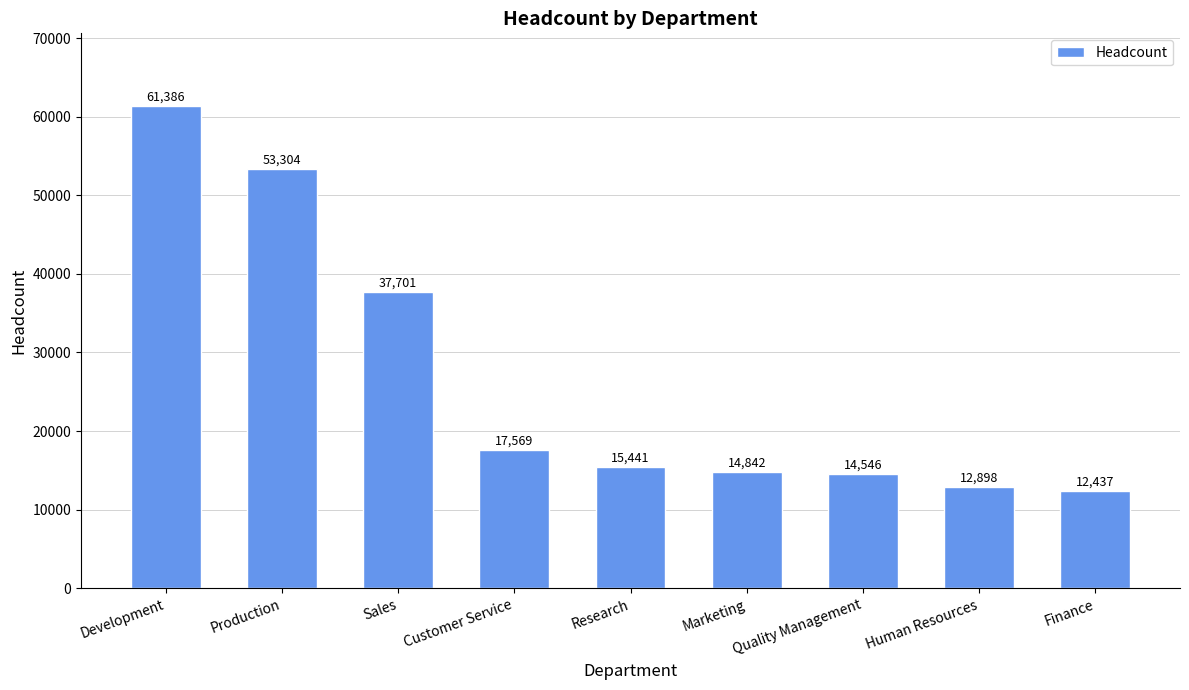

What value does the data have at Marketing, to the nearest 10?

14840